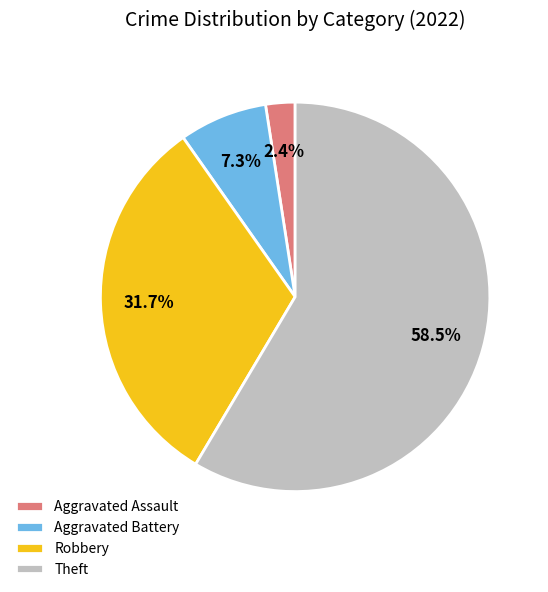

Rank the categories by value from lowest to highest.

Aggravated Assault, Aggravated Battery, Robbery, Theft